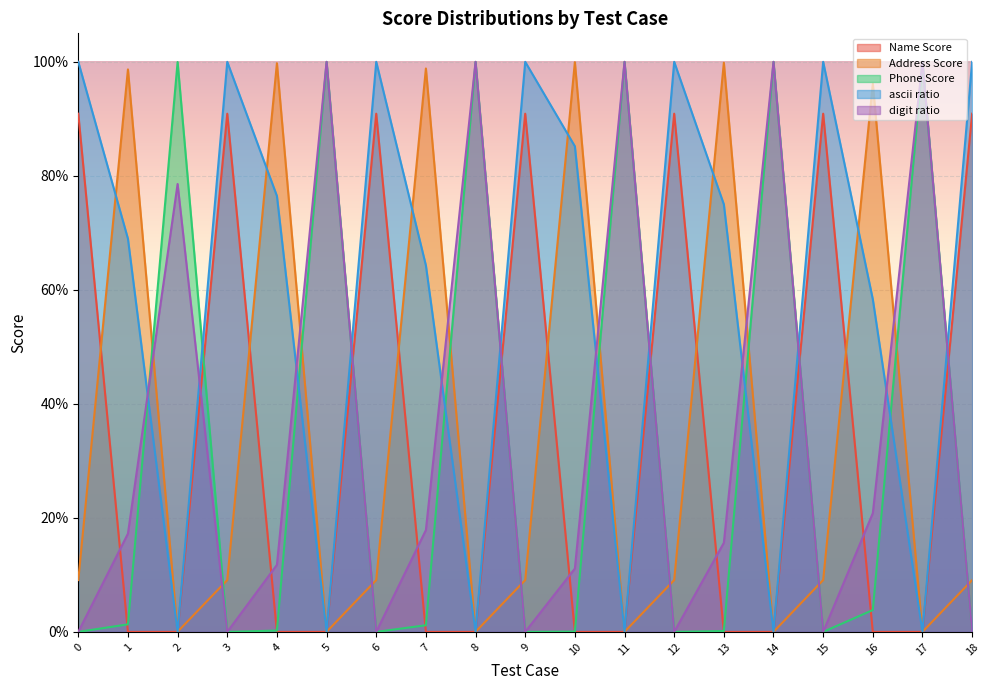

Between which two adjacent categories do Name Score and Address Score first intersect?

0 and 1